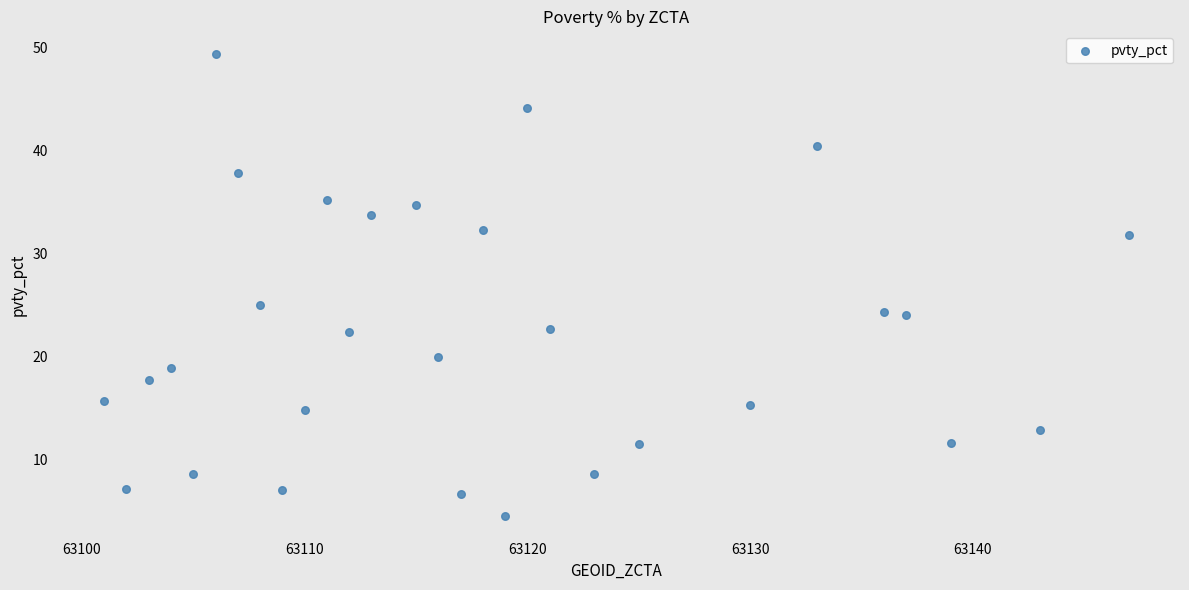

What Y value in the scatter plot is closest to 26?

25.0